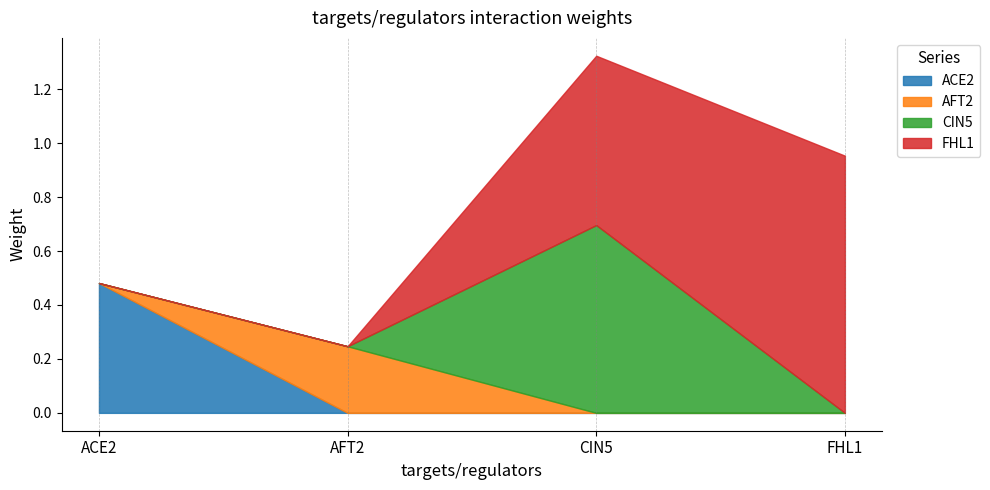

Rank the series by their average value, from lowest to highest.

AFT2, ACE2, CIN5, FHL1